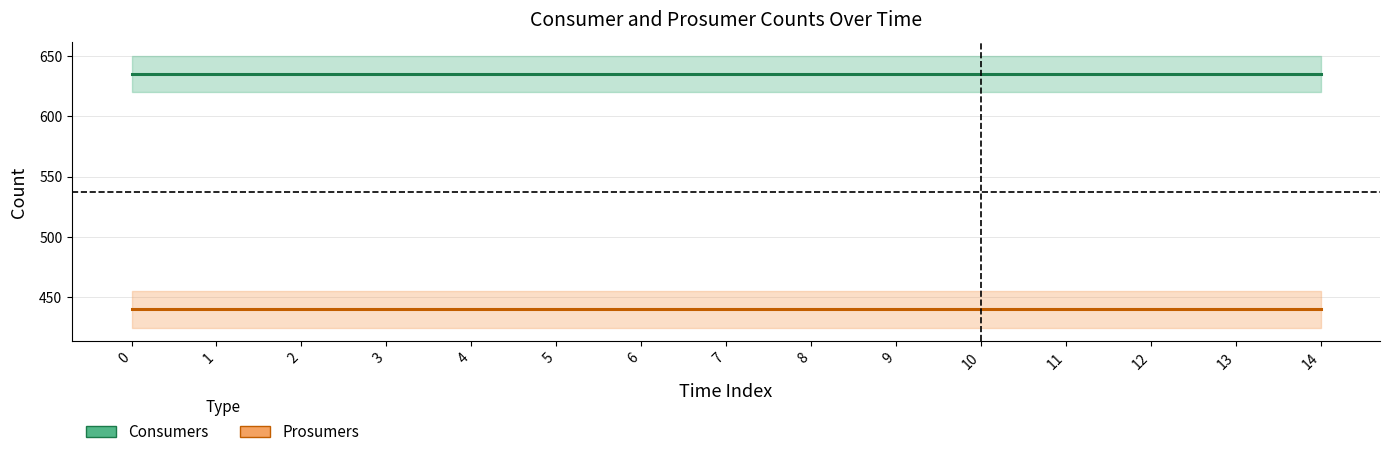

How many data points does each series have?

15